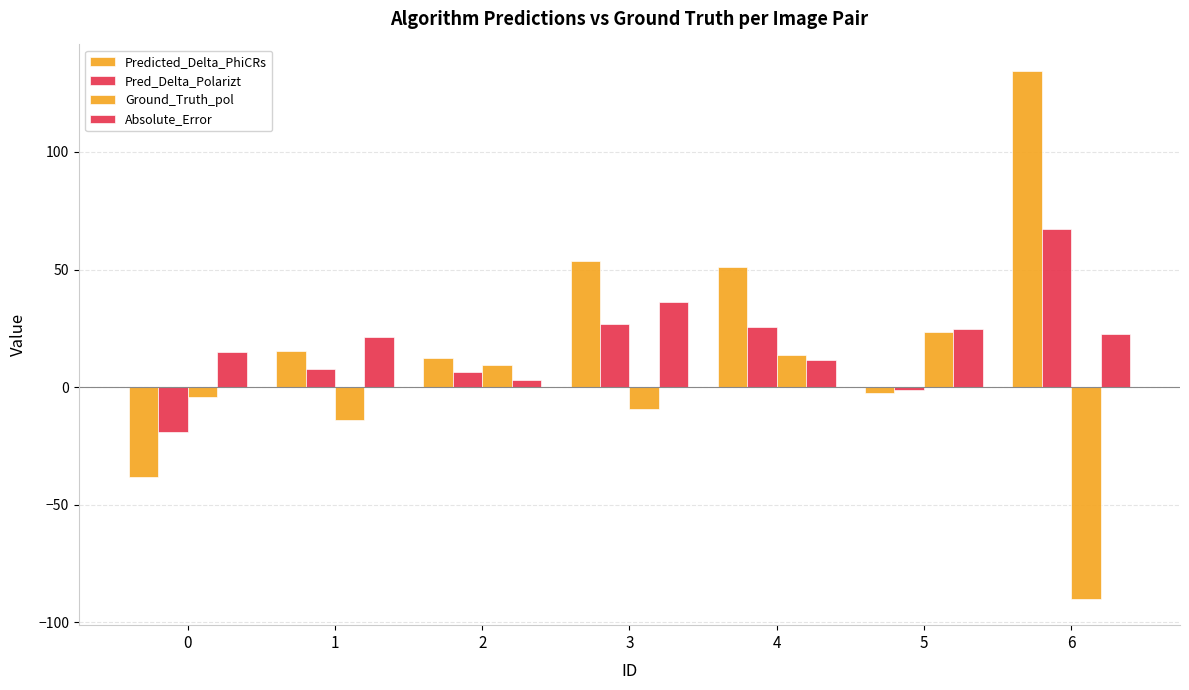

Does the chart contain any negative values?

Yes